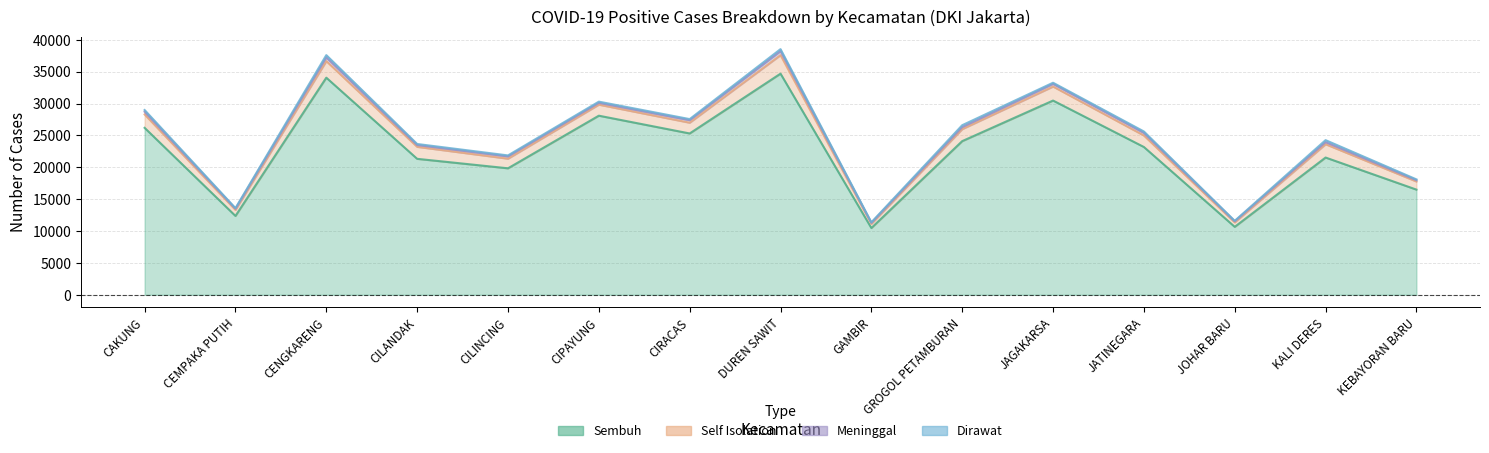

True or false: Meninggal has more than 2 interior local peaks.

True